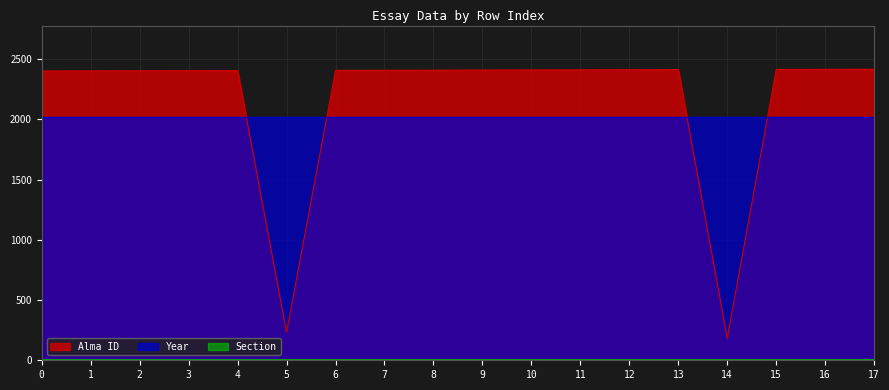

Which series has the widest spread of values?

Alma ID